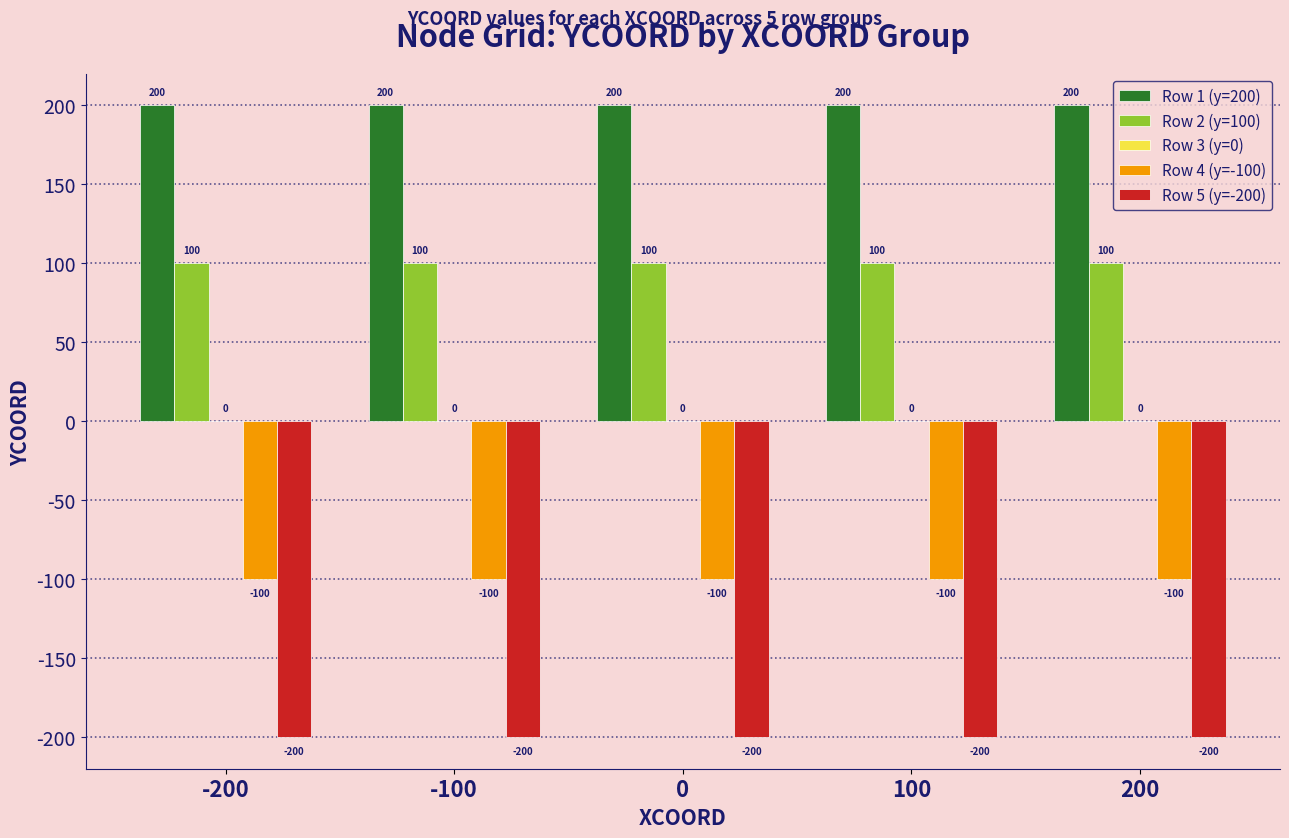

True or false: Row 2 (y=100) has a value of 100 at -100.

True